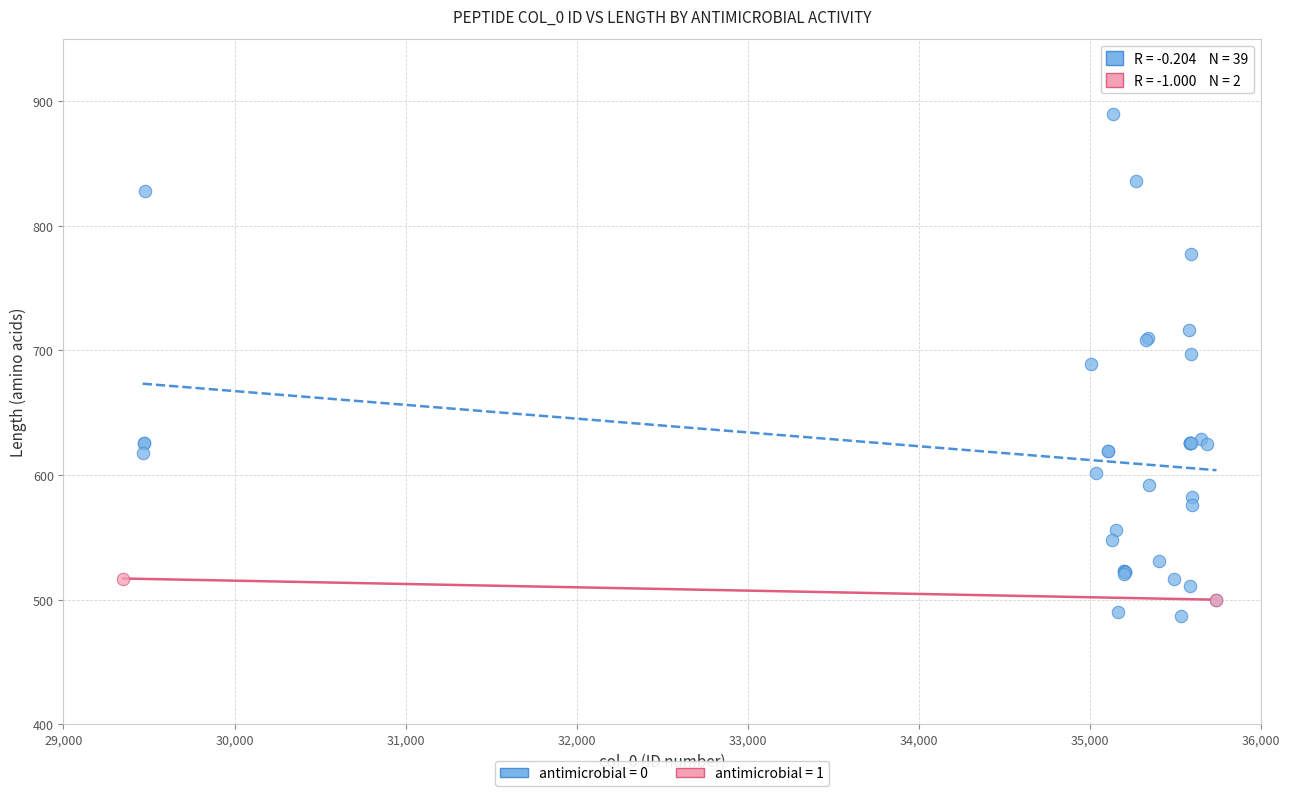

What are all the series names shown in the legend?

antimicrobial = 0, antimicrobial = 1